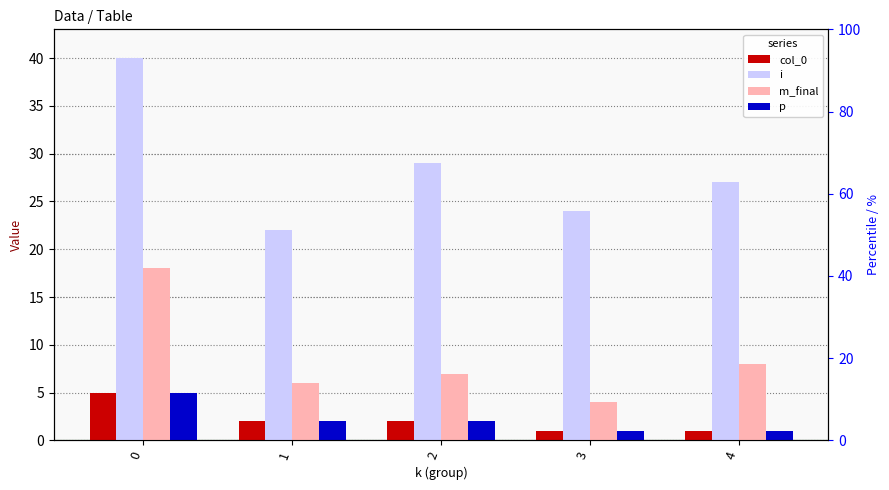

Which has a higher value, 2 or 3?

2